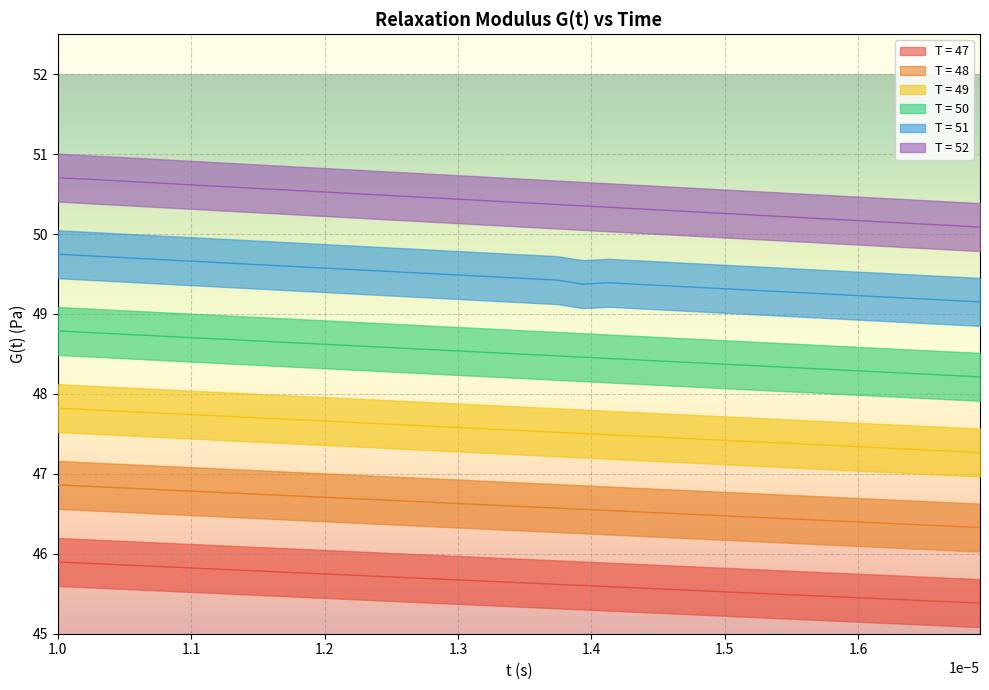

What is the minimum value for T = 51?

49.2